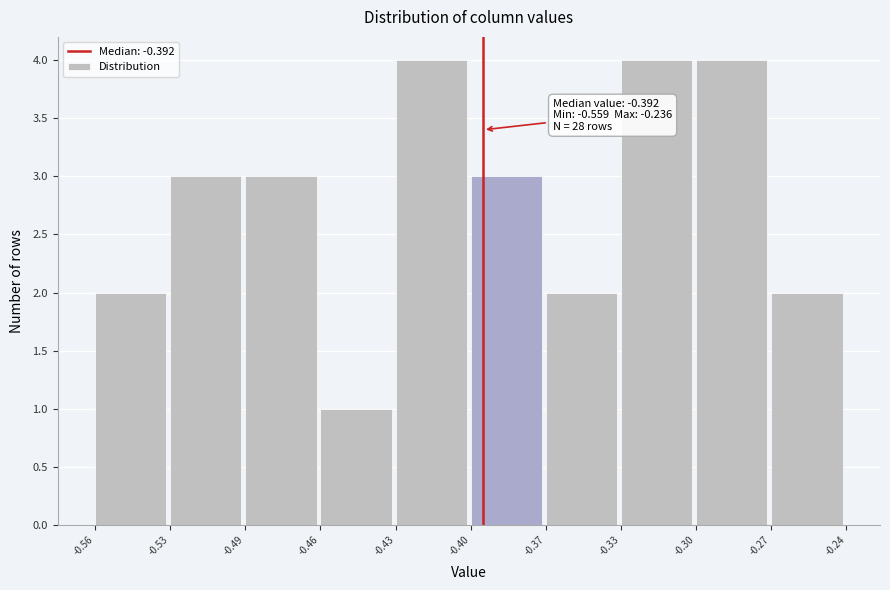

Reading left to right, transcribe all the data shown in this chart.

2	3	3	1	4	3	2	4	4	2